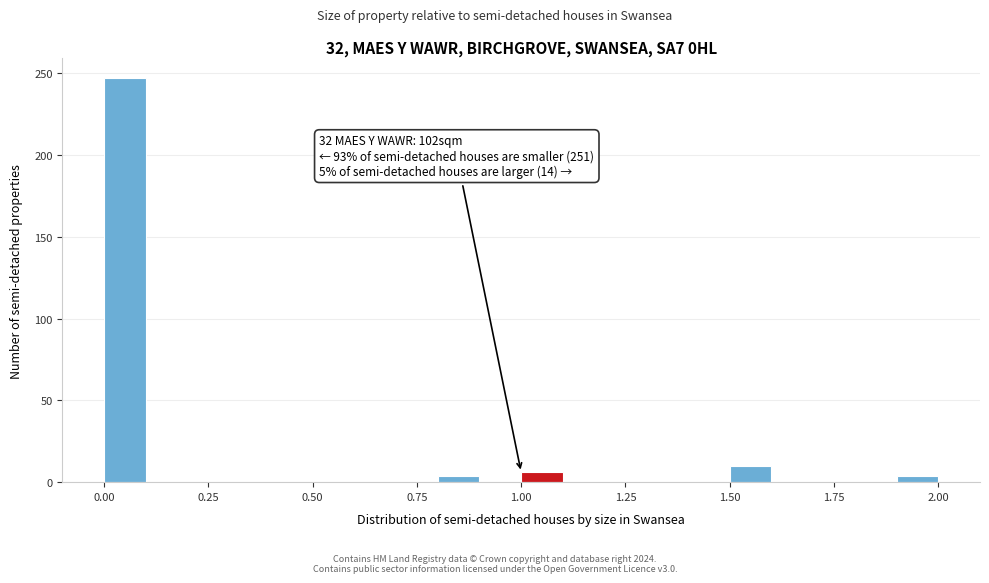

Read against the x-axis, roughly where is the centre of the tallest bar?

0.05